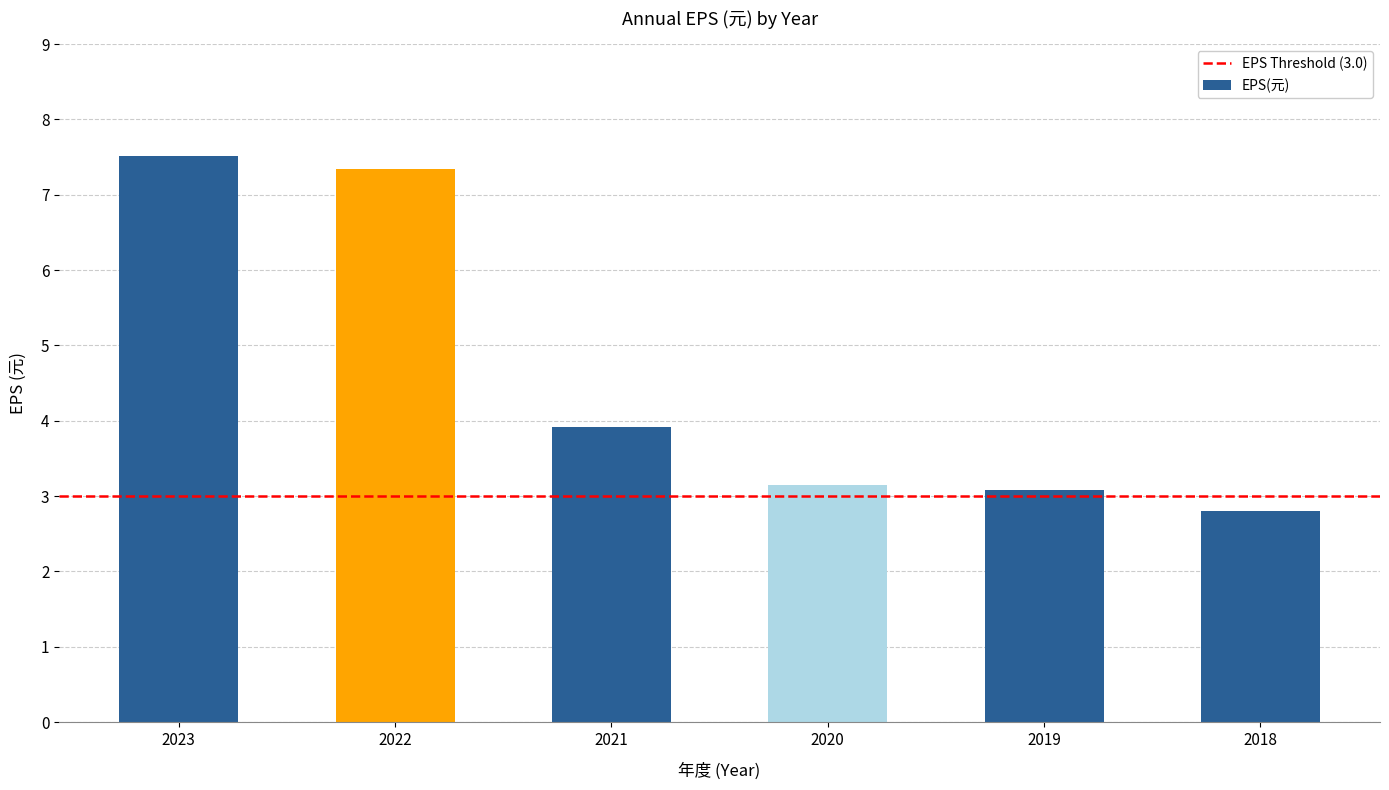

Where is the data nearest to the value 5?

2021